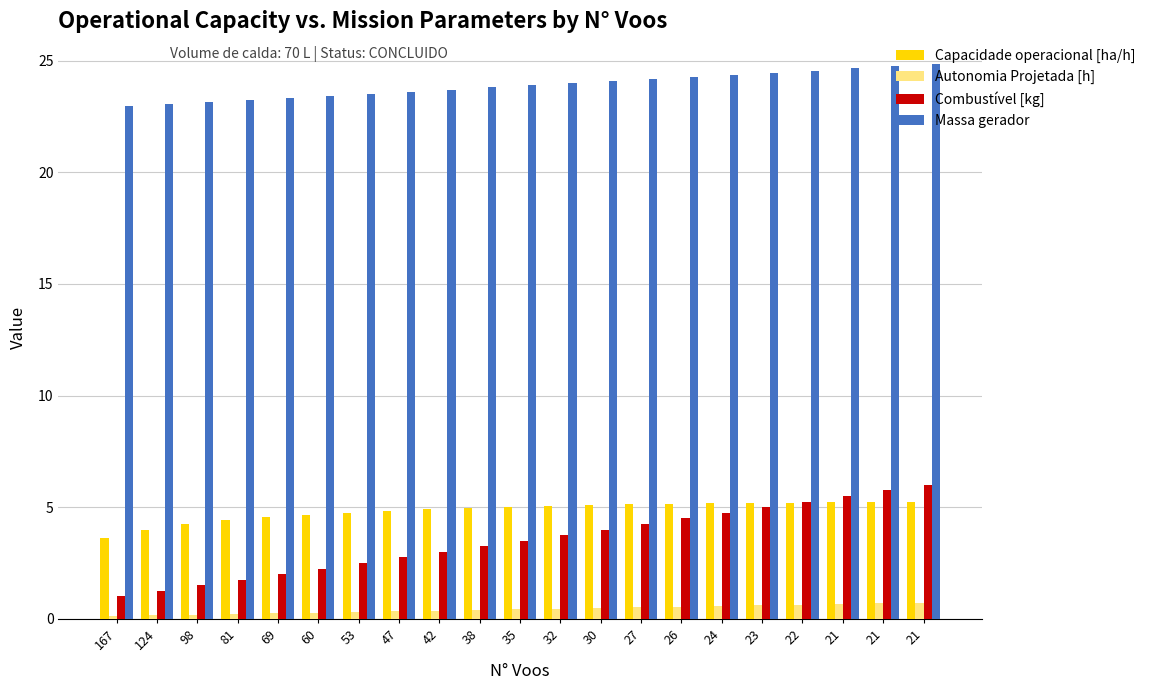

Does the chart contain any negative values?

No